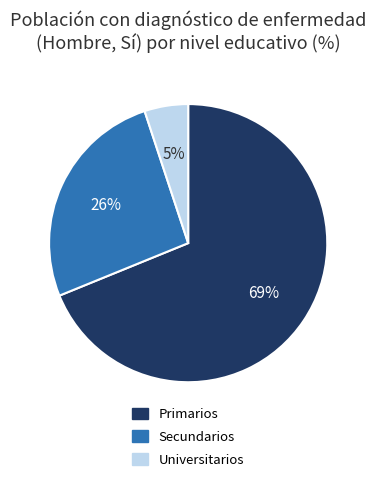

Which has a higher value, Secundarios or Universitarios?

Secundarios